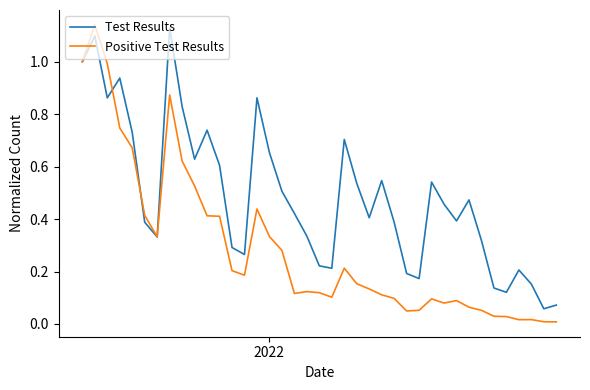

Which series has the widest spread of values?

Positive Test Results